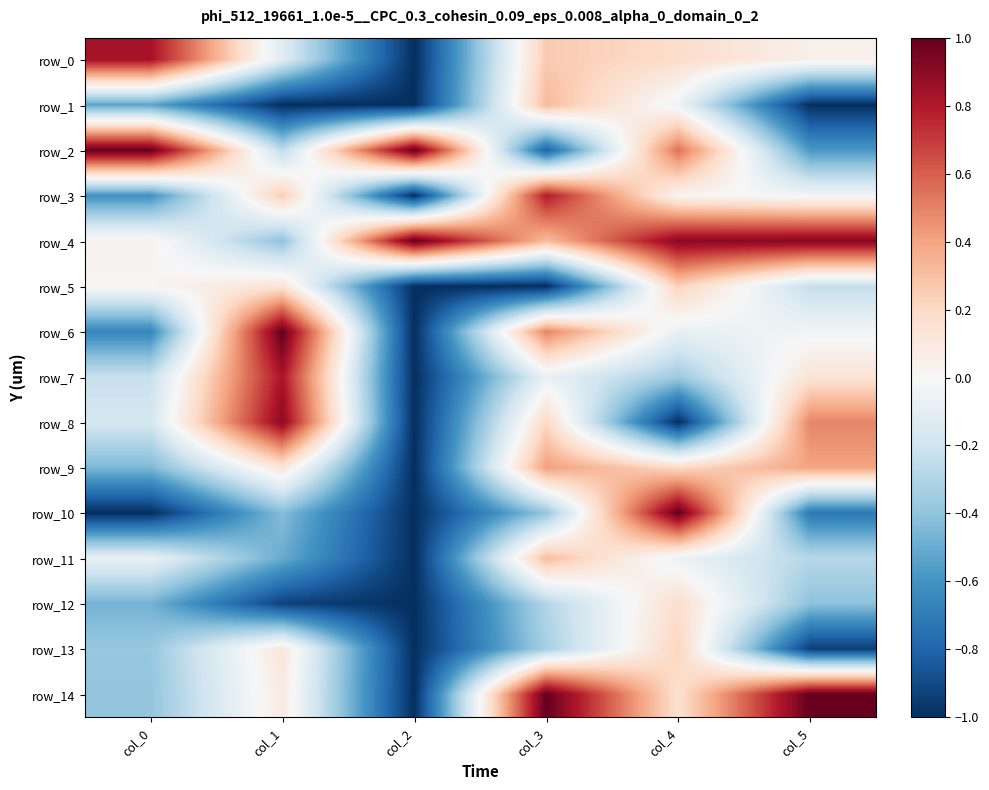

Where does the row_10 series first go above 0?

col_4